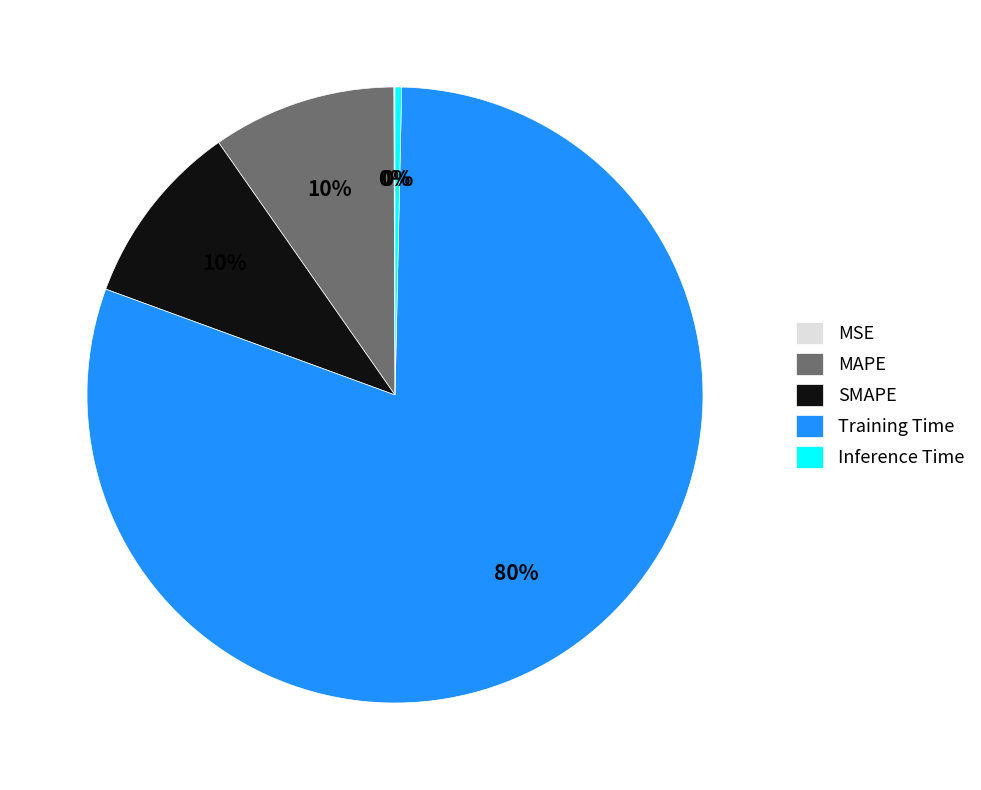

Do Inference Time and SMAPE together represent more than half of the pie?

No